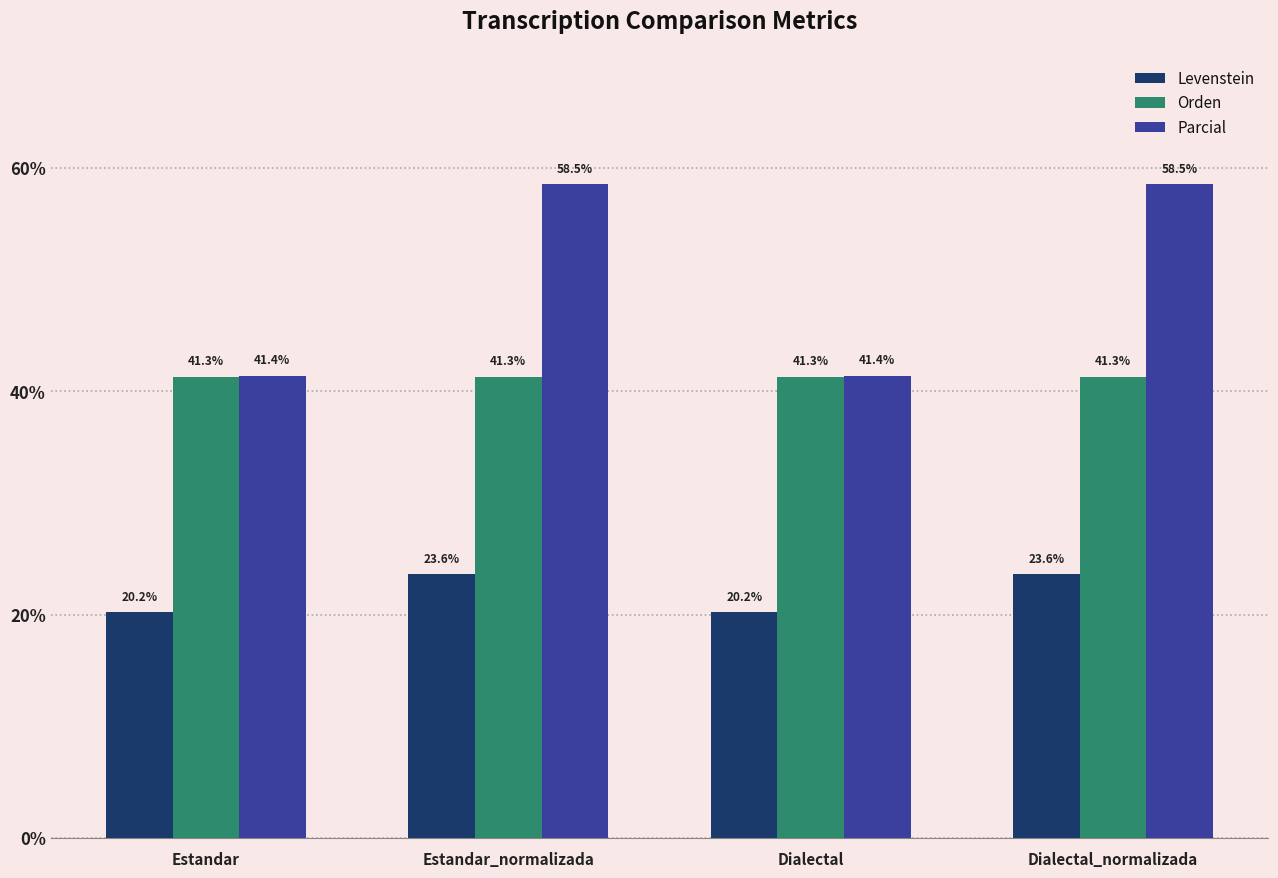

What is the label of the 1st bar from the right?

Dialectal_normalizada